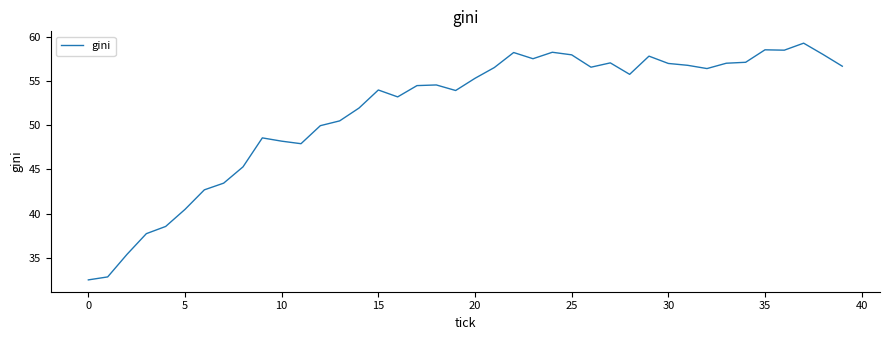

What is the greatest value displayed?

59.3